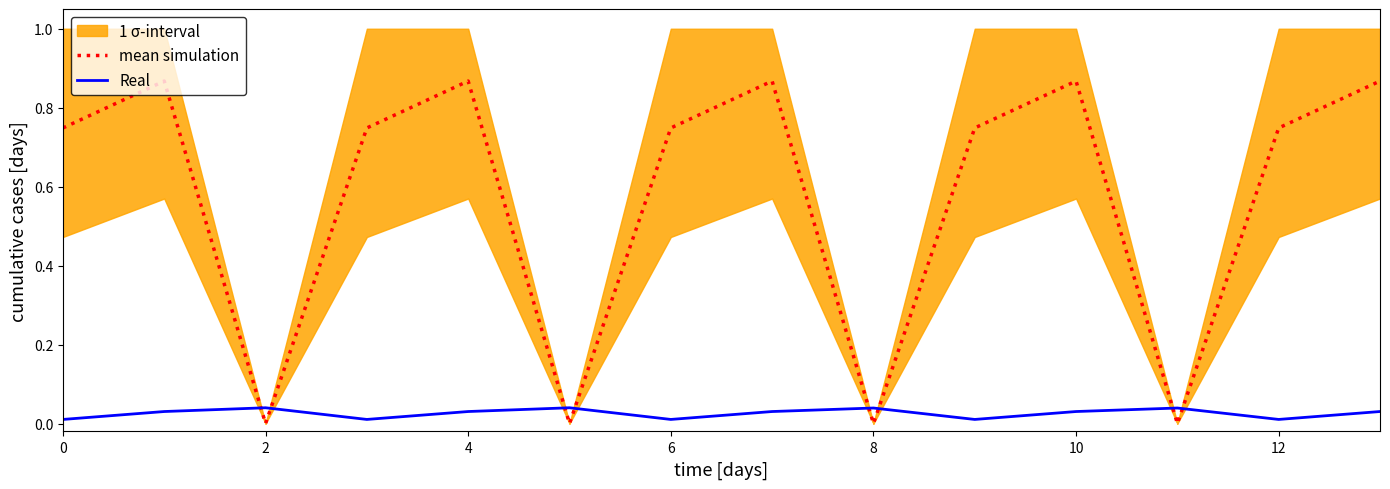

Is it true that mean simulation equals 1.4 at 2?

False